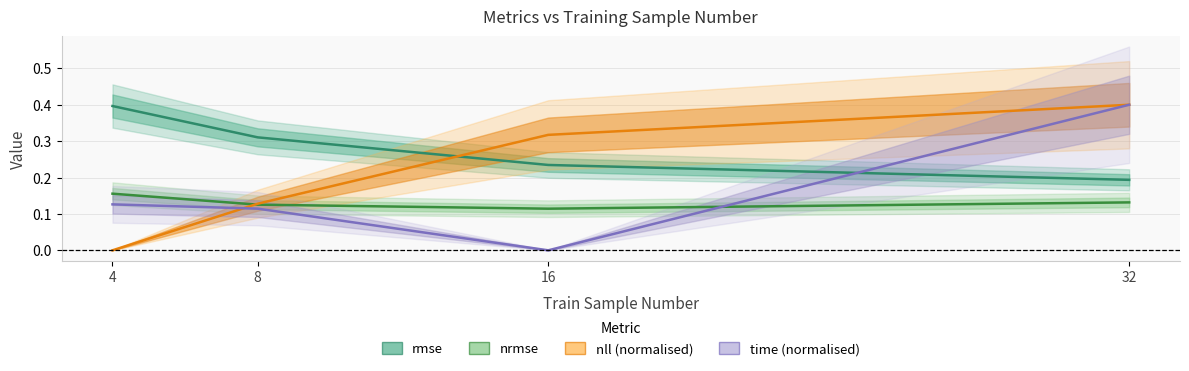

True or false: rmse and nrmse intersect in this chart.

False